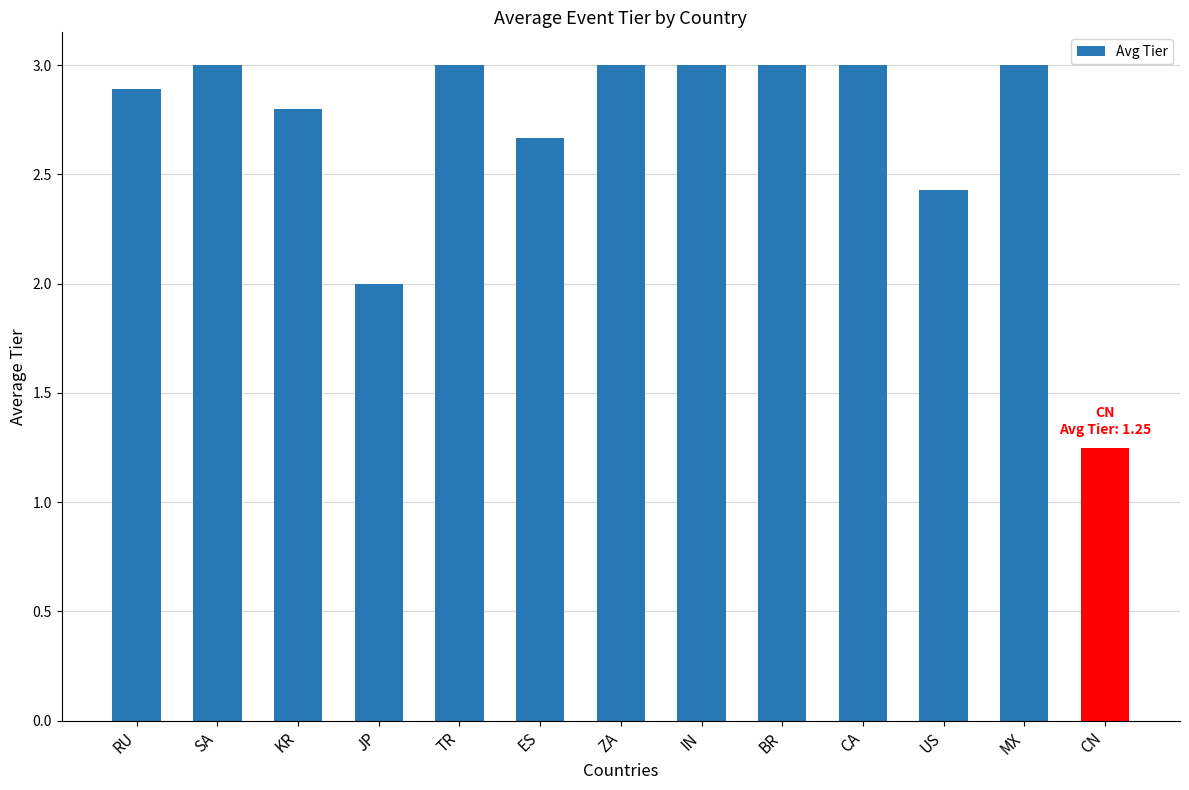

What is the maximum value shown in the chart?

3.0